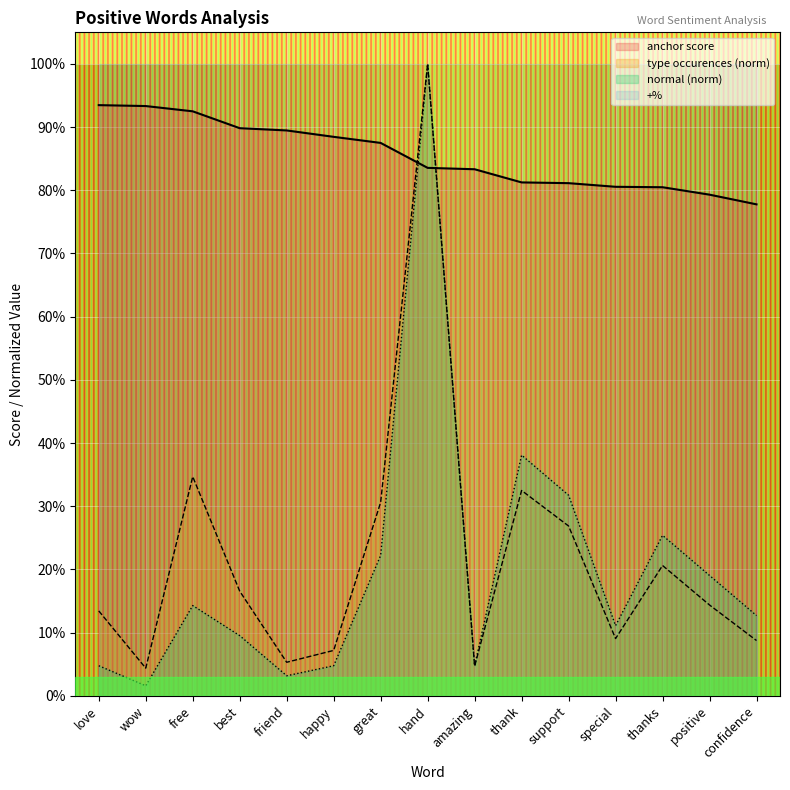

List the labels in order of type occurences value, smallest first.

wow, amazing, friend, happy, confidence, special, love, positive, best, thanks, support, great, thank, free, hand